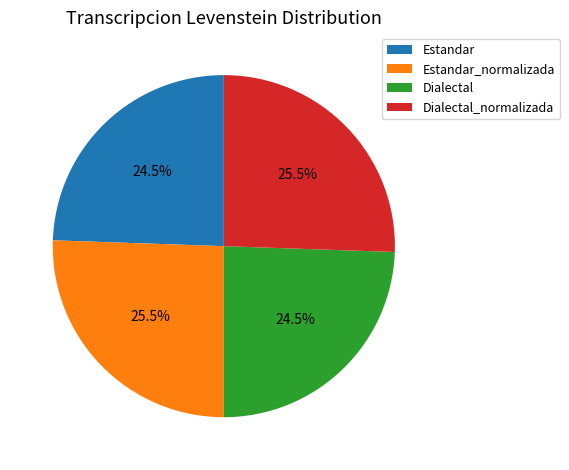

What is the ratio of the value at Estandar to the value at Dialectal?

1.0